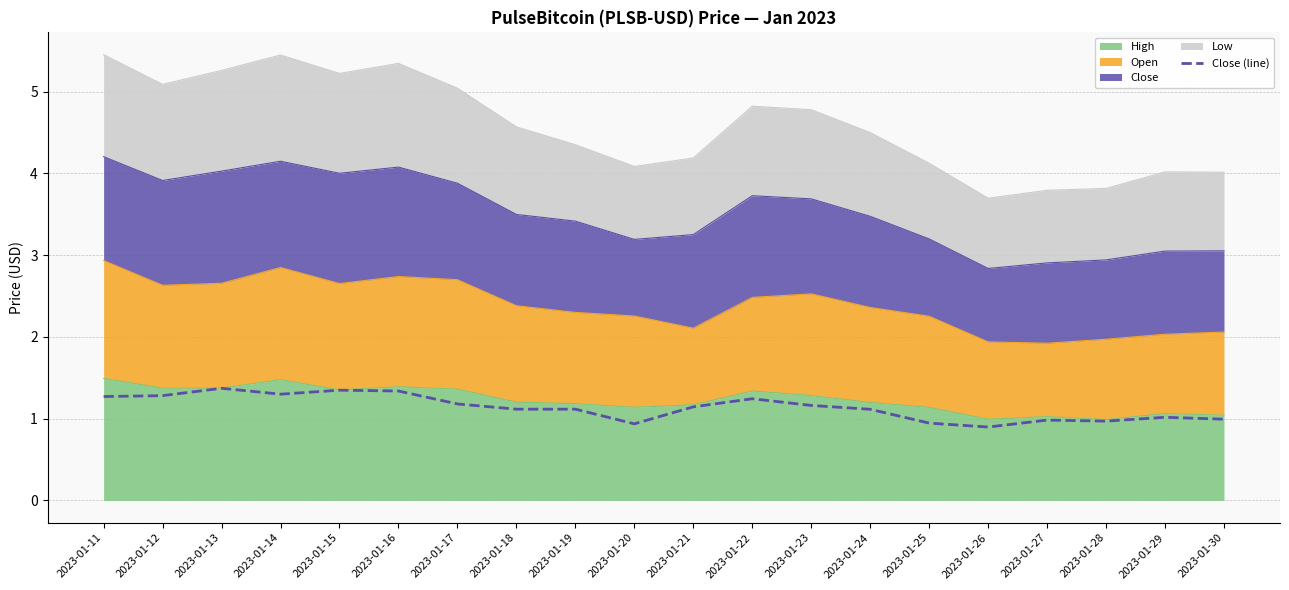

Is it true that the value at 2023-01-15 is 1.3?

True